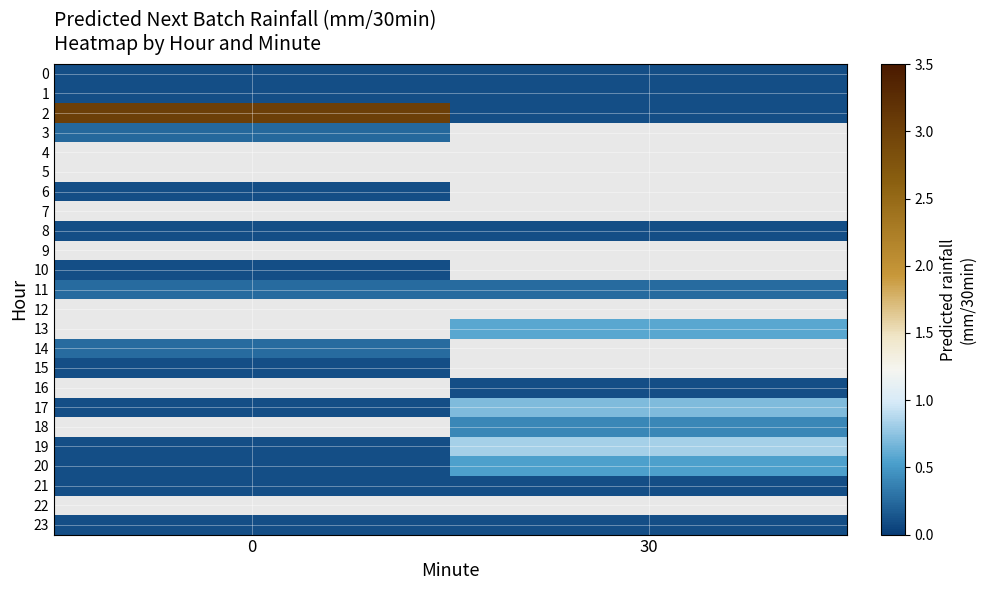

True or false: 11 has a value of 0.3 at 0.

False